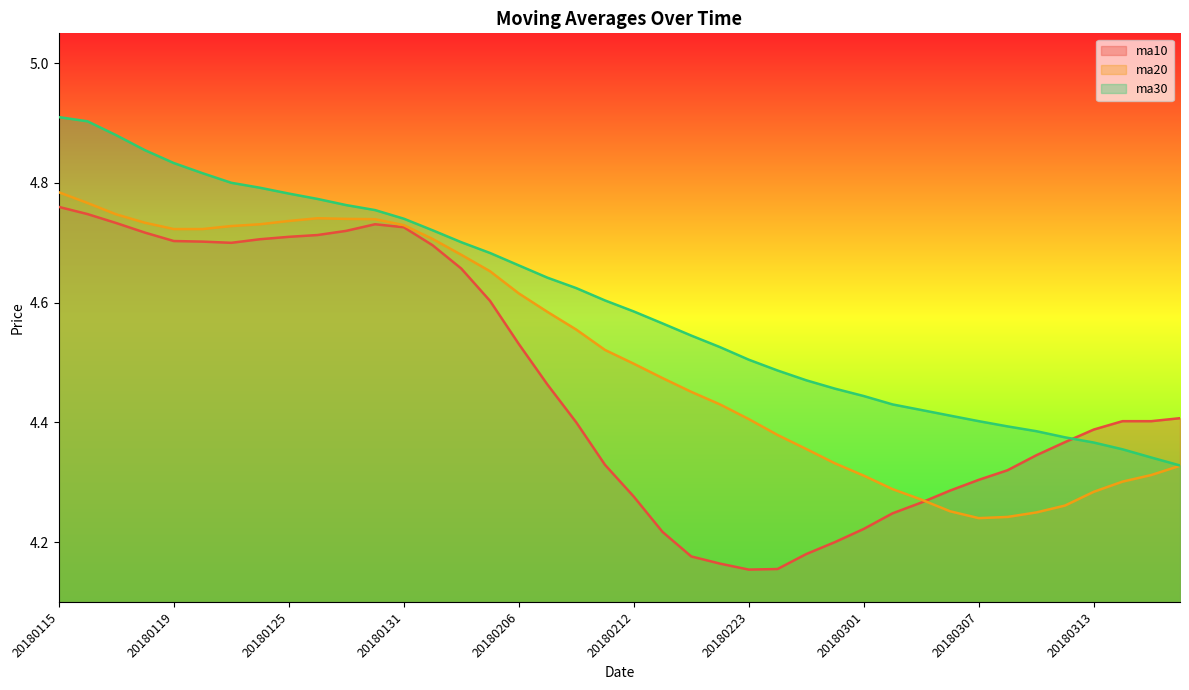

What is the value of the ma30 point at the 20th from the left?

4.6